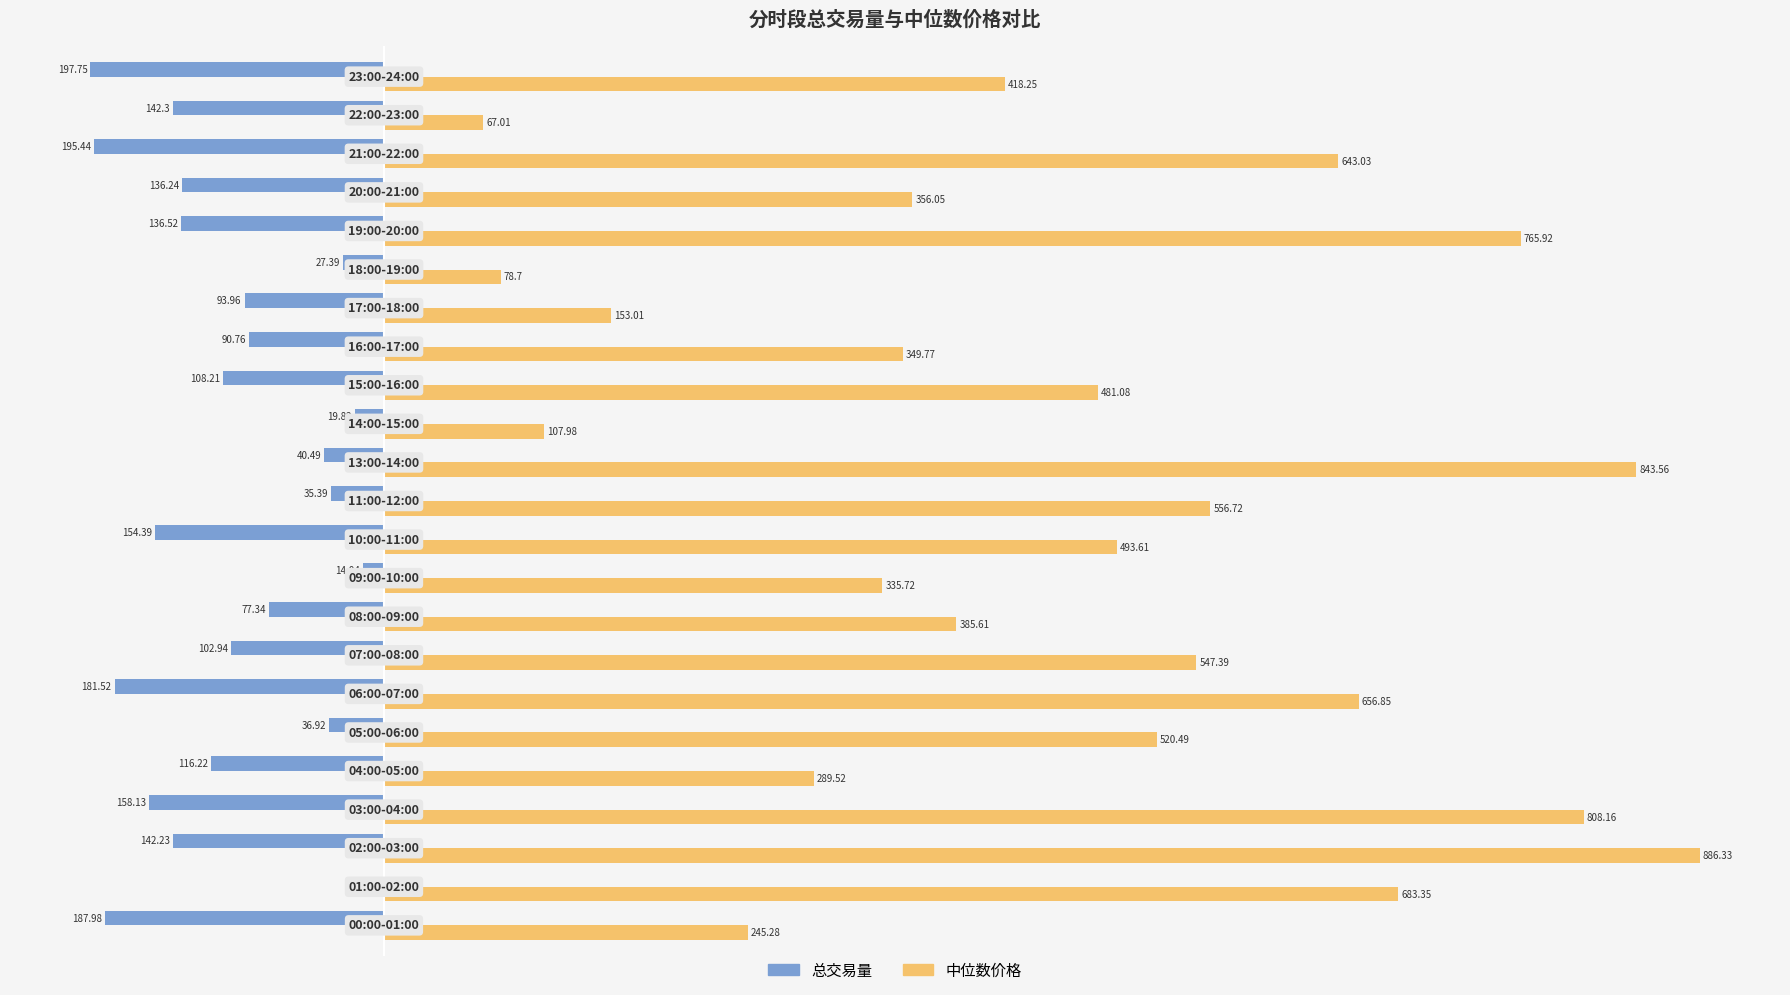

Which series has the largest total across all categories?

中位数价格